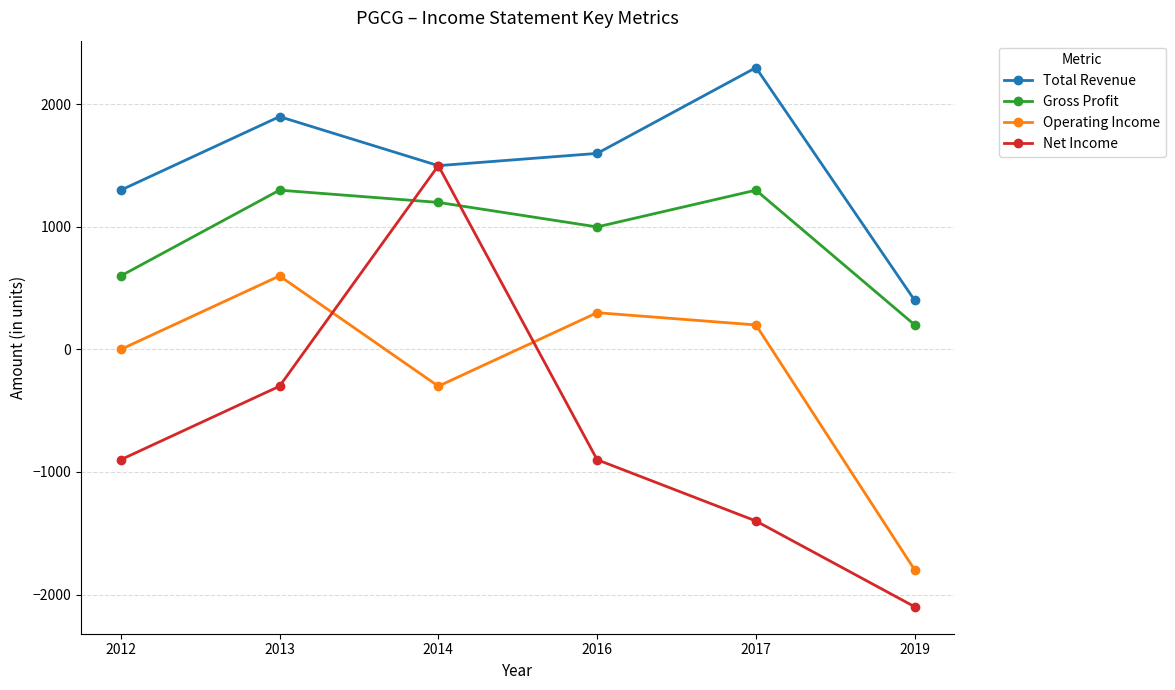

Reading left to right, transcribe all the data shown in this chart.

Total Revenue: 1300	1900	1500	1600	2300	400
Gross Profit: 600	1300	1200	1000	1300	200
Operating Income: 0	600	-300	300	200	-1800
Net Income: -900	-300	1500	-900	-1400	-2100